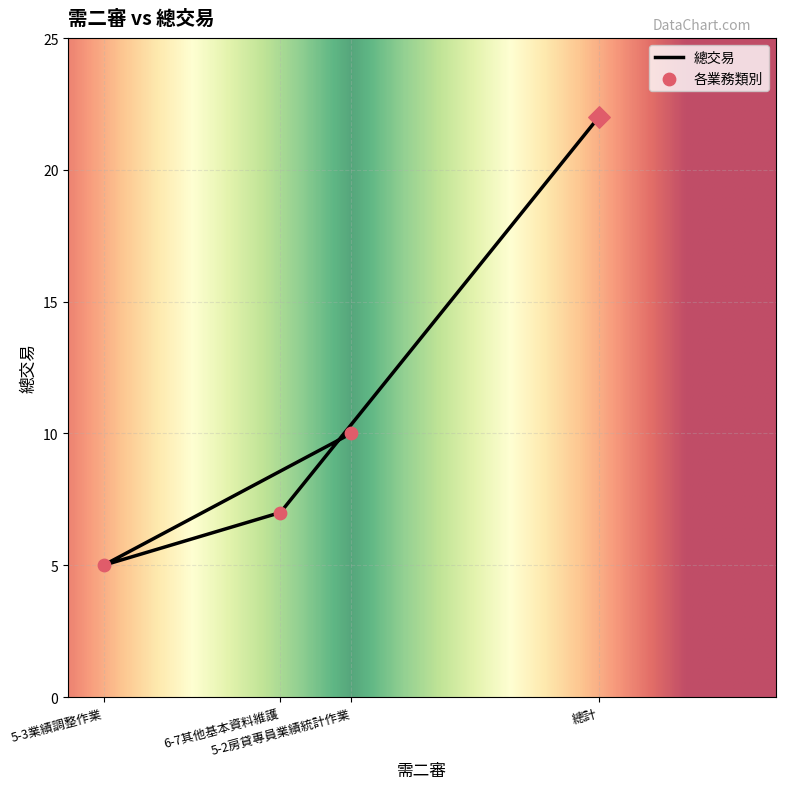

Approximately how many times larger is the value at 5-3業績調整作業 compared to 5-2房貸專員業績統計作業?

0.5